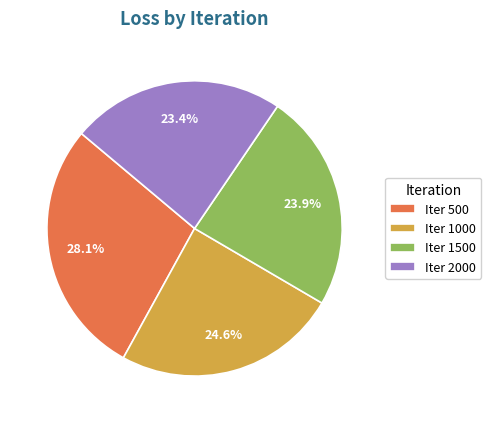

Which slice is the smallest?

Iter 2000